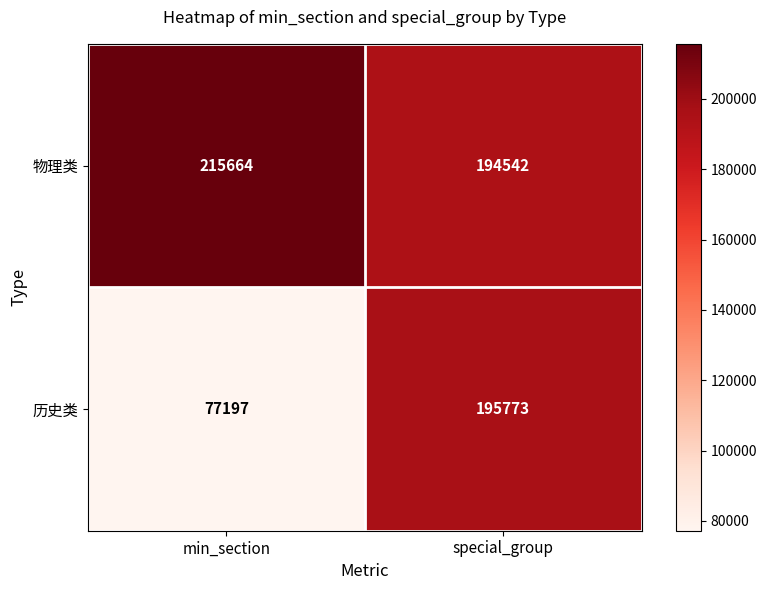

How many series are shown in this chart?

2